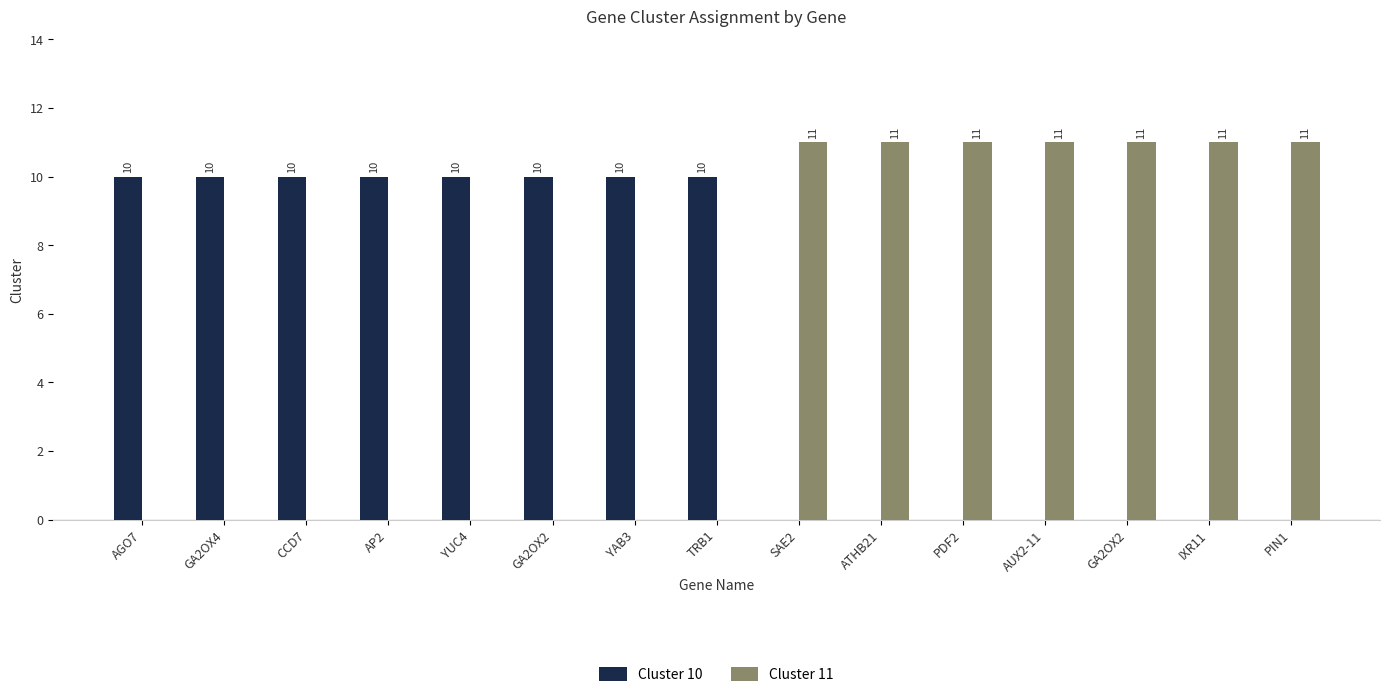

Reading left to right, list all the values displayed in this chart.

Cluster 10: AGO7=10	GA2OX4=10	CCD7=10	AP2=10	YUC4=10	GA2OX2=10	YAB3=10	TRB1=10	SAE2=0	ATHB21=0	PDF2=0	AUX2-11=0	GA2OX2=0	IXR11=0	PIN1=0
Cluster 11: AGO7=0	GA2OX4=0	CCD7=0	AP2=0	YUC4=0	GA2OX2=0	YAB3=0	TRB1=0	SAE2=11	ATHB21=11	PDF2=11	AUX2-11=11	GA2OX2=11	IXR11=11	PIN1=11